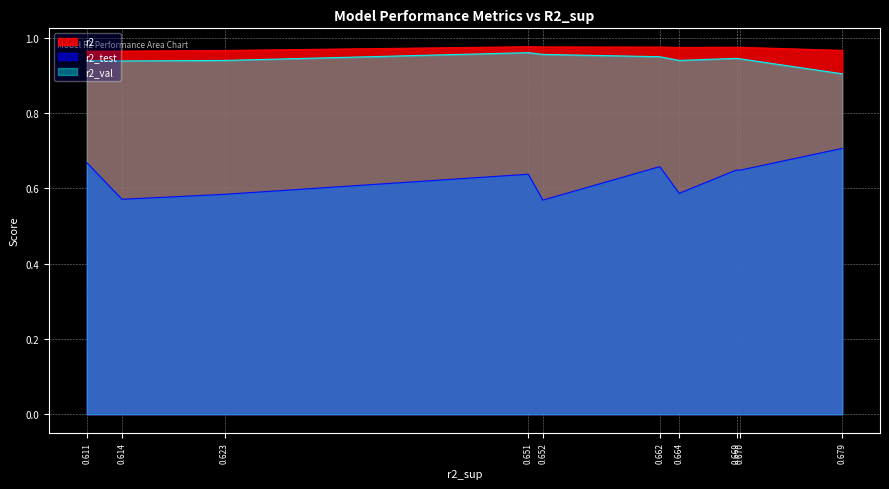

At which label is r2_val closest to 0?

0.679